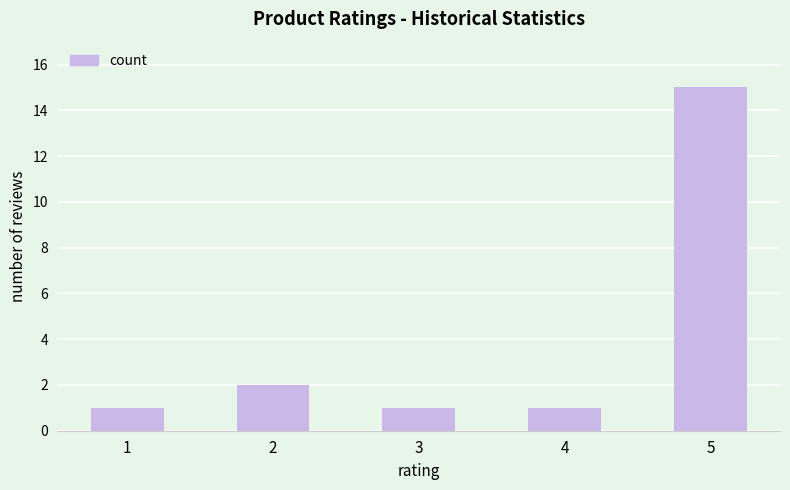

What is the maximum value shown in the chart?

15